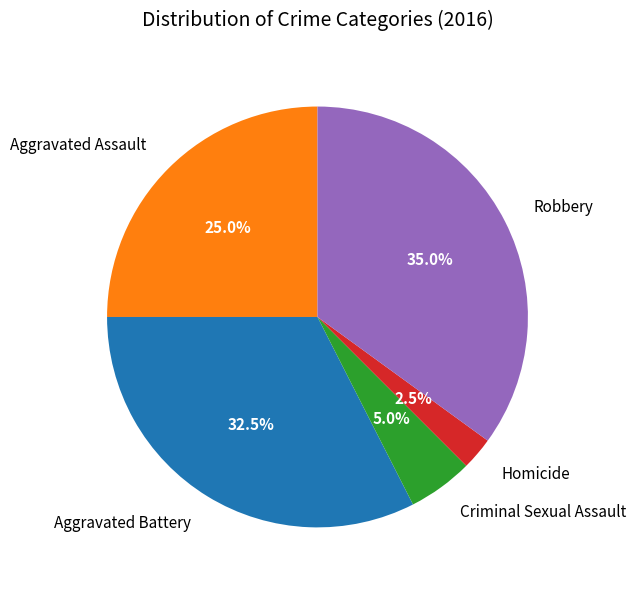

What is the ratio of the value at Robbery to the value at Aggravated Assault?

1.4